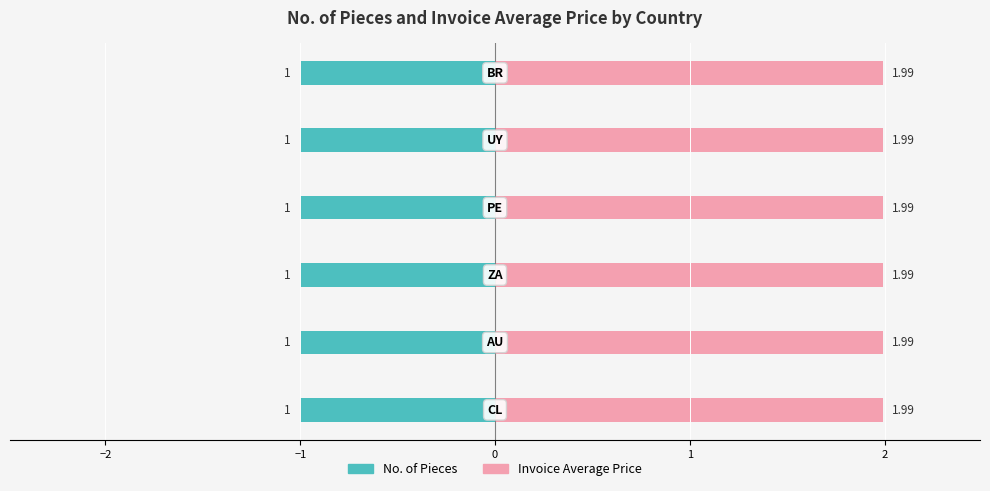

What is the difference between the highest and lowest values at CL?

1.0